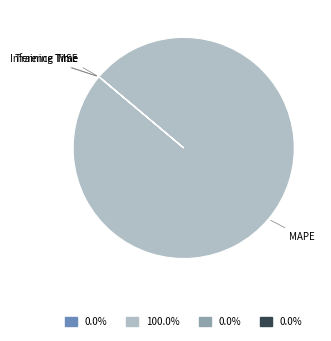

Which category accounts for the majority?

MAPE